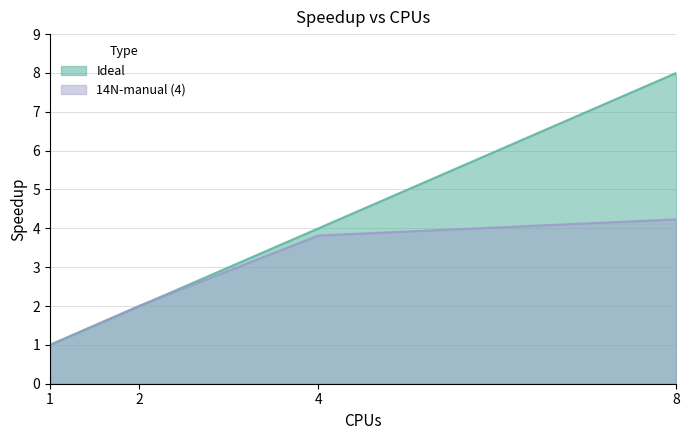

Is it true that 14N-manual (4) equals 1.0 at 1?

True